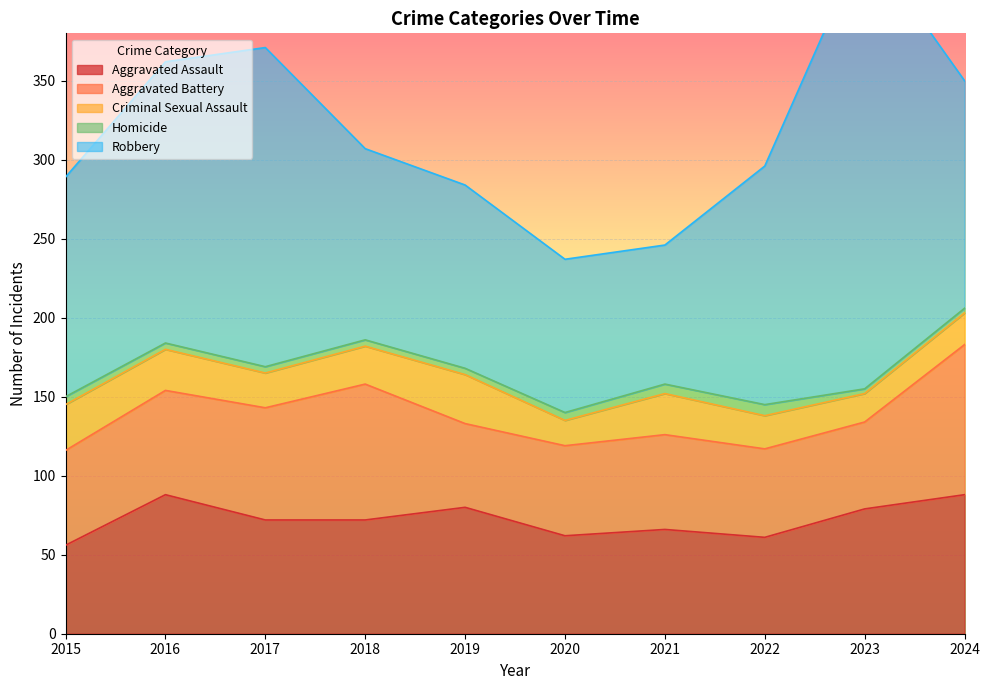

How many series are shown in this chart?

5